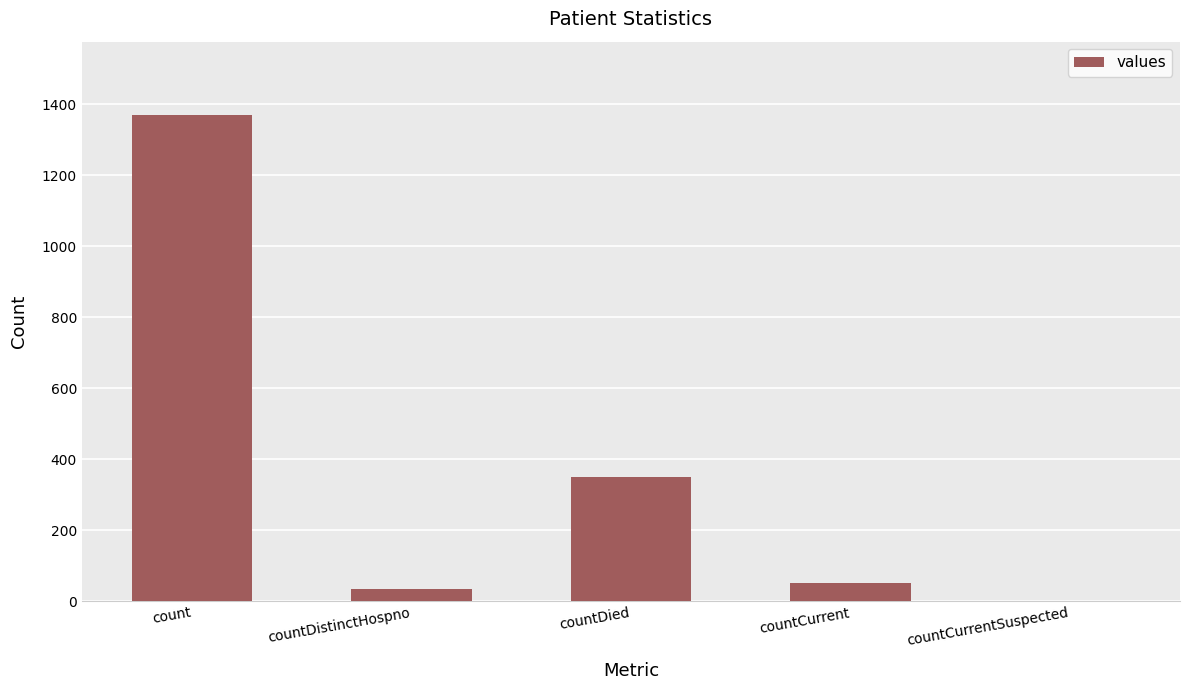

Read the value at countDistinctHospno.

33